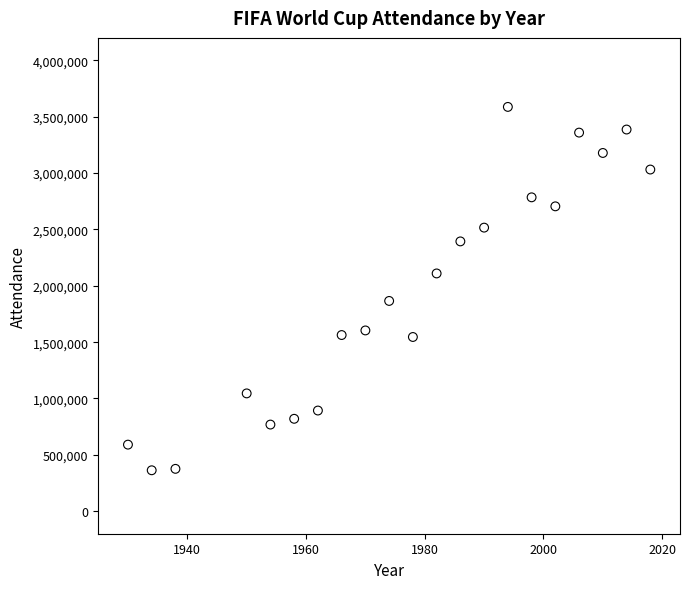

What is the range of X values (max minus min)?

88